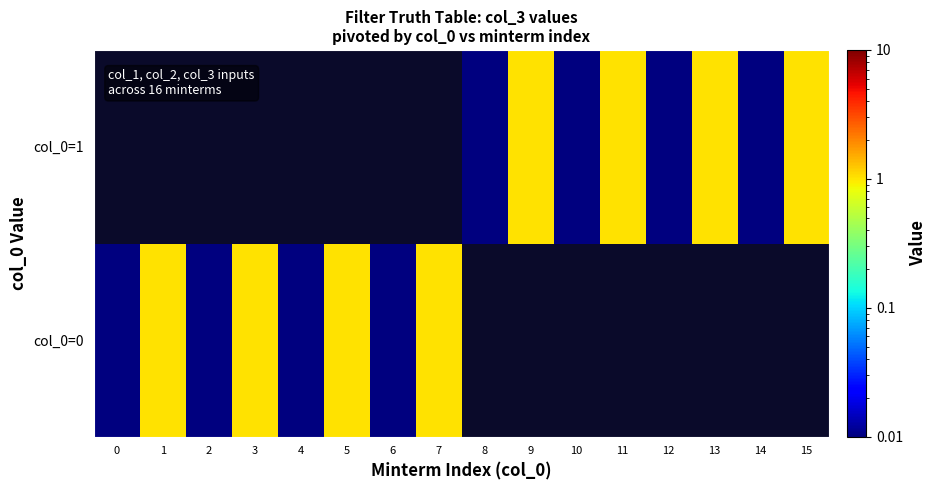

Between 11 and 4, which is larger?

4